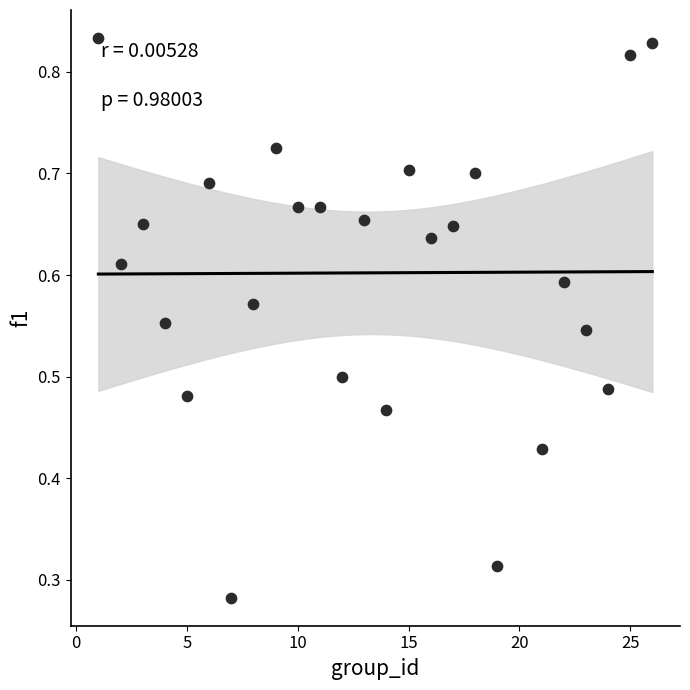

What is the range of X values (max minus min)?

25.0